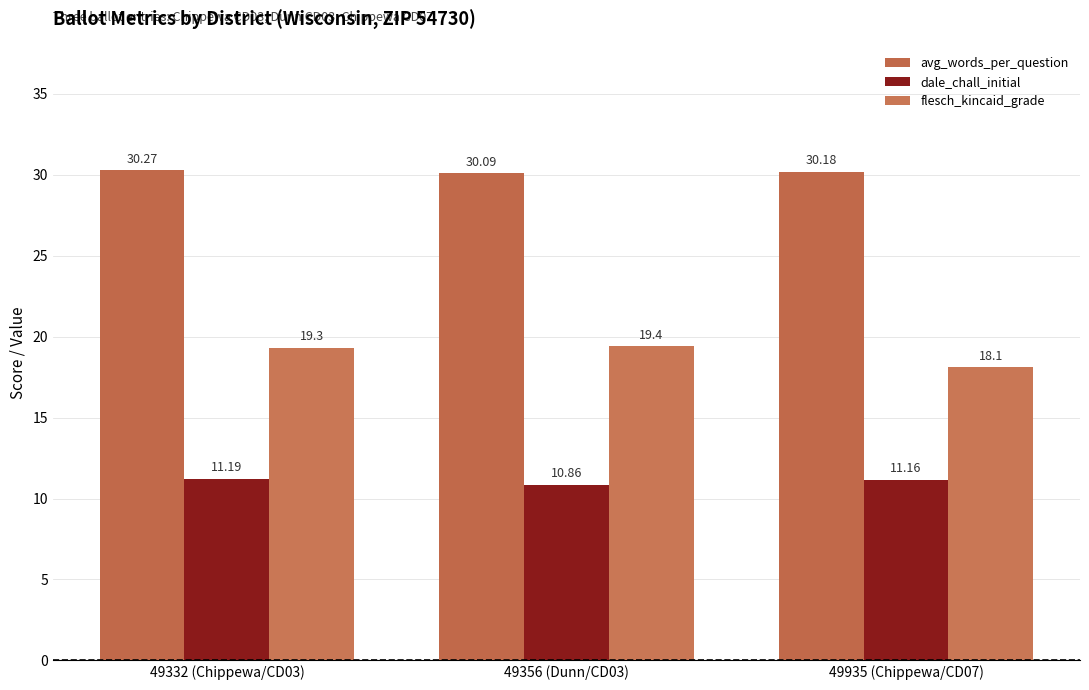

What is the total value across all series at 49356 (Dunn/CD03)?

60.4